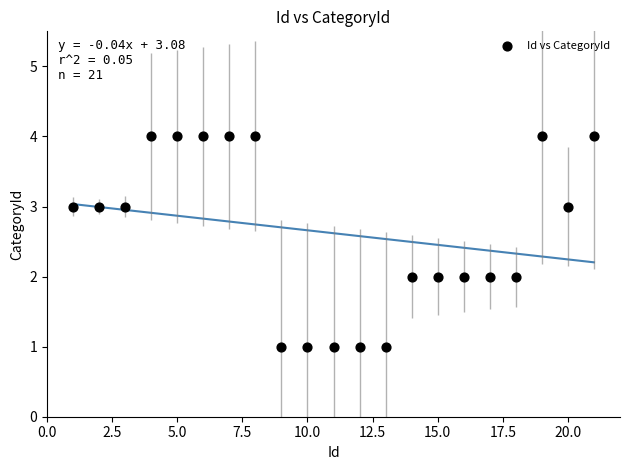

What is the range of Y values (max minus min)?

3